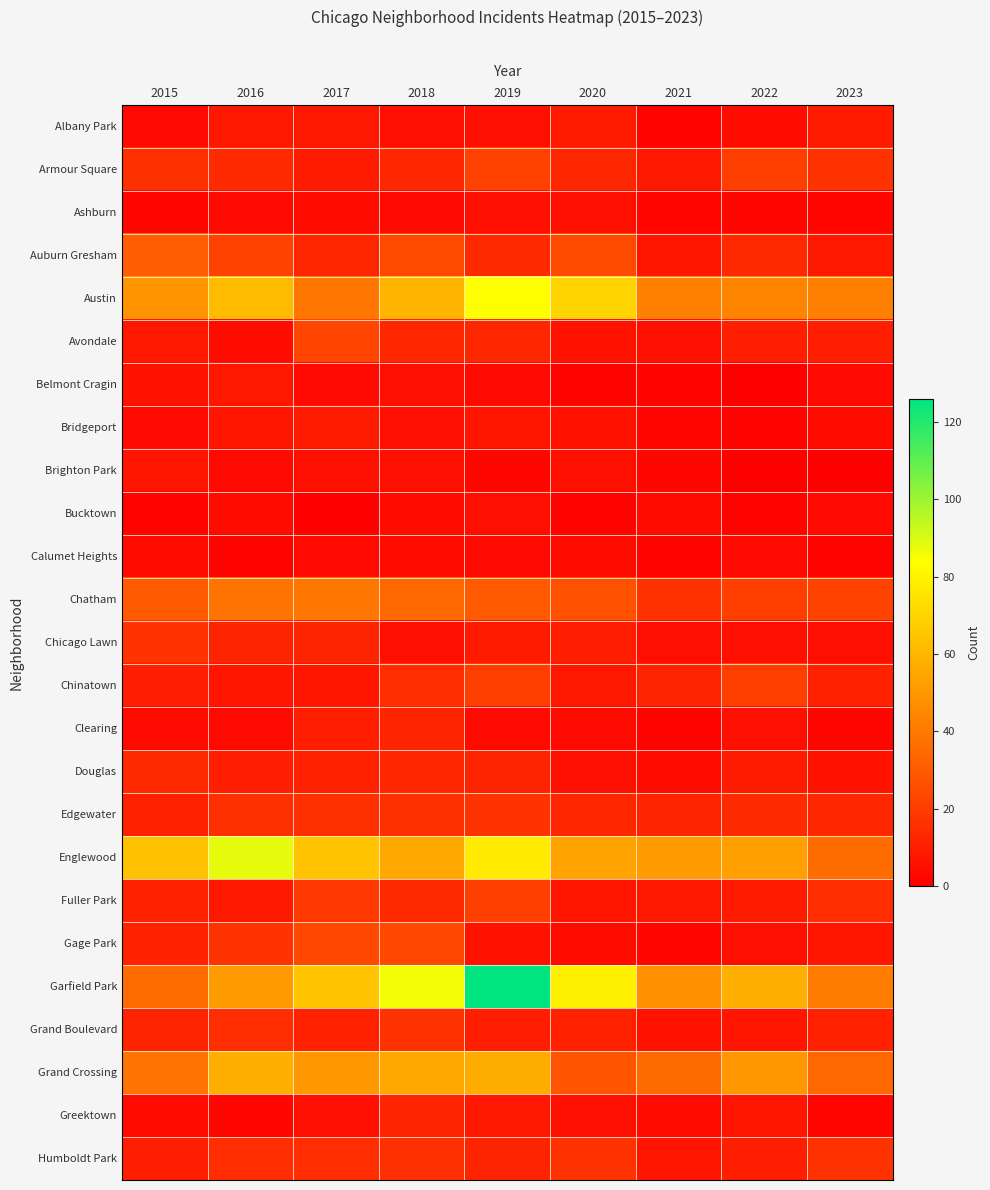

At how many categories does at least one series exceed 43?

8